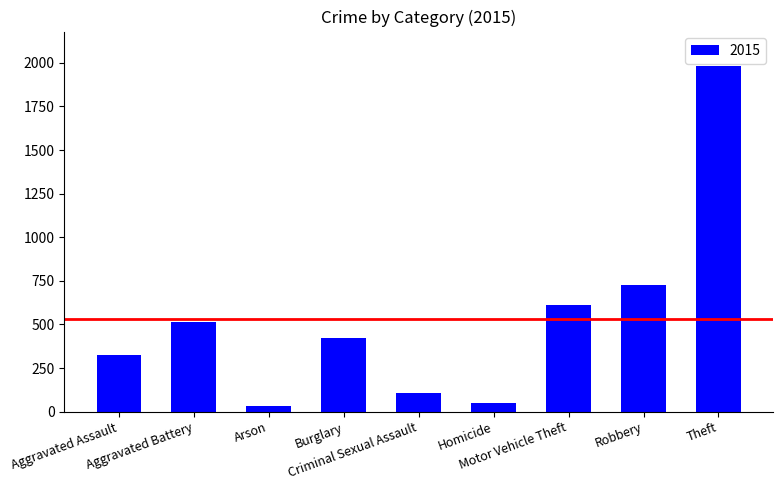

What is the difference between the second highest and second lowest values?

676